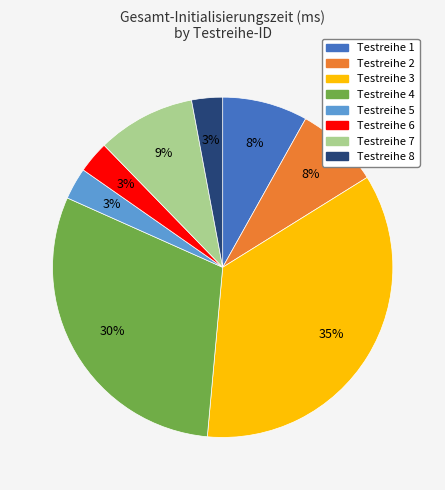

Does any single category account for the majority?

No